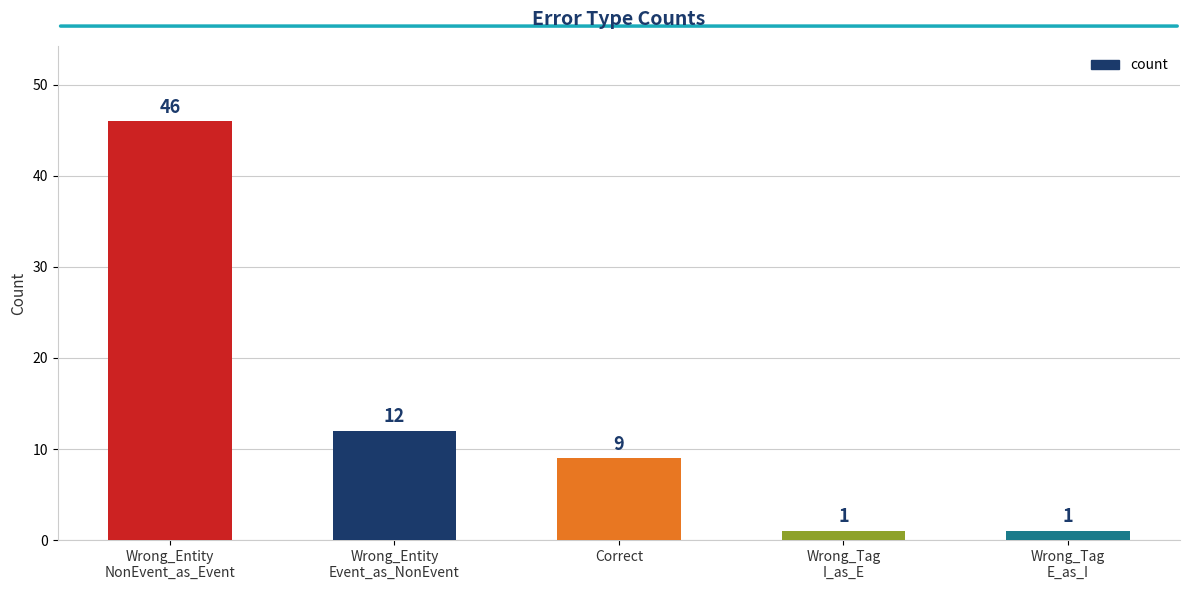

Which label corresponds to the largest value in the chart?

Wrong_Entity
NonEvent_as_Event